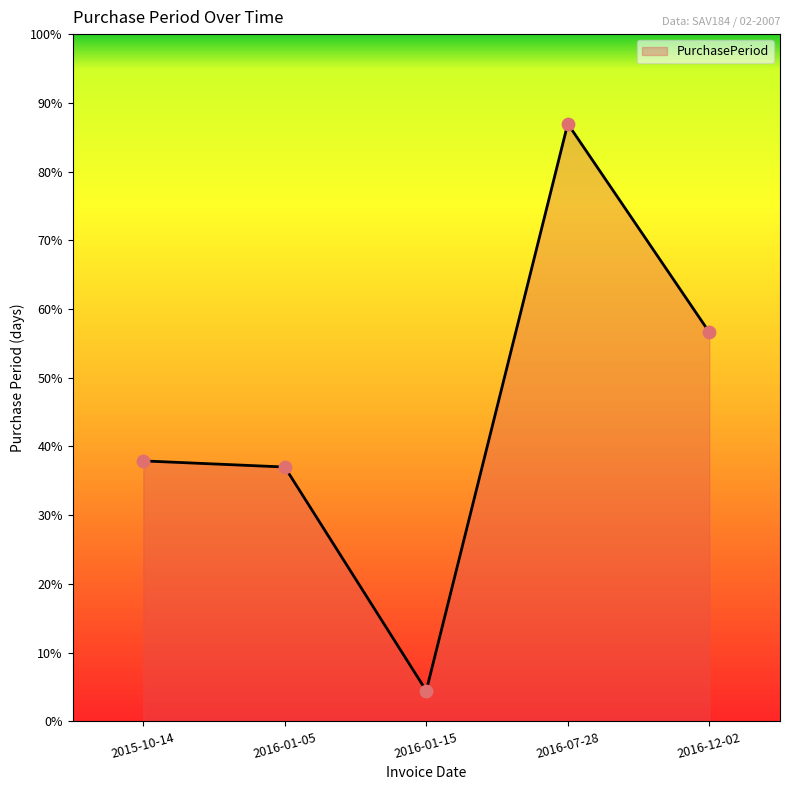

Approximately how many times larger is the value at 2015-10-14 compared to 2016-01-05?

1.0